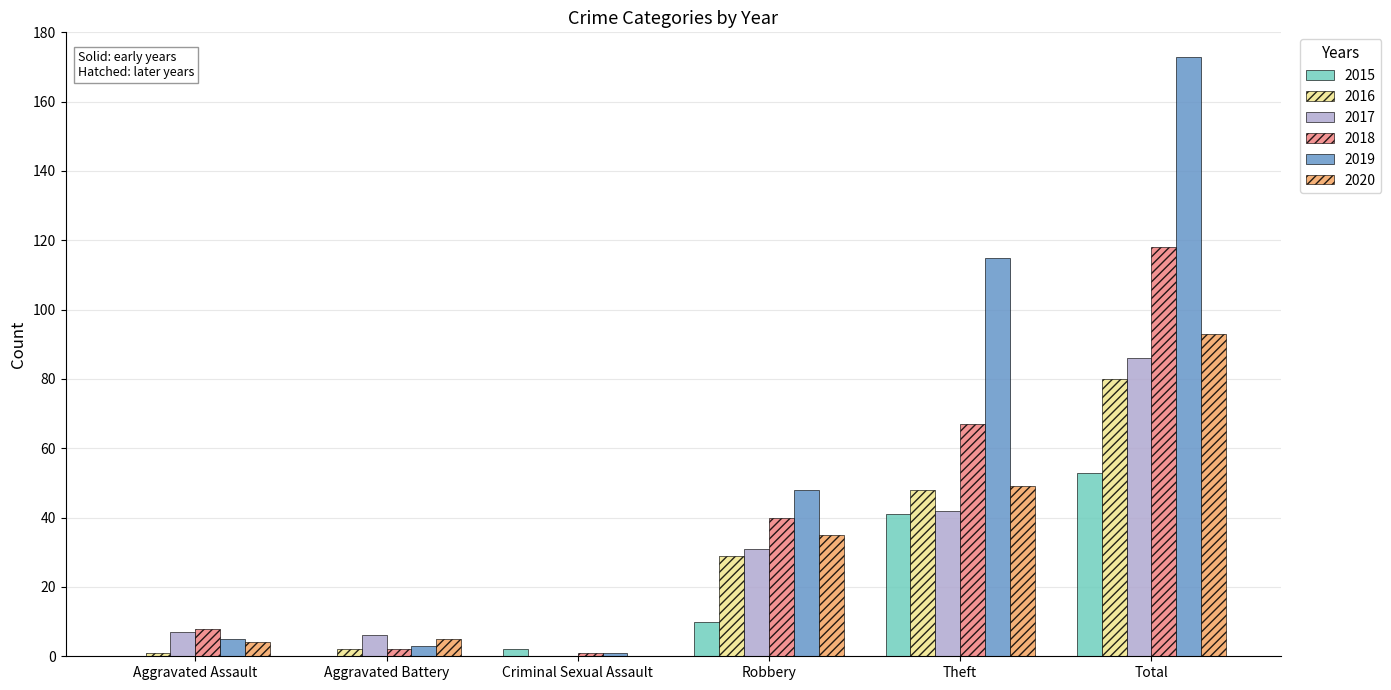

Reading left to right, extract all data points from this chart.

2015: Aggravated Assault=0	Aggravated Battery=0	Criminal Sexual Assault=2	Robbery=10	Theft=41	Total=53
2016: Aggravated Assault=1	Aggravated Battery=2	Criminal Sexual Assault=0	Robbery=29	Theft=48	Total=80
2017: Aggravated Assault=7	Aggravated Battery=6	Criminal Sexual Assault=0	Robbery=31	Theft=42	Total=86
2018: Aggravated Assault=8	Aggravated Battery=2	Criminal Sexual Assault=1	Robbery=40	Theft=67	Total=118
2019: Aggravated Assault=5	Aggravated Battery=3	Criminal Sexual Assault=1	Robbery=48	Theft=115	Total=173
2020: Aggravated Assault=4	Aggravated Battery=5	Criminal Sexual Assault=0	Robbery=35	Theft=49	Total=93